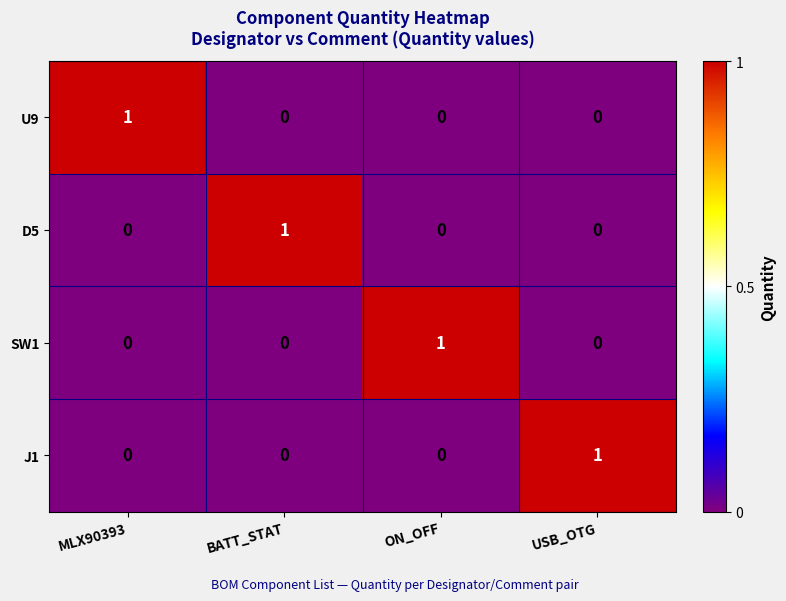

How many D5 values are between 0 and 1?

4